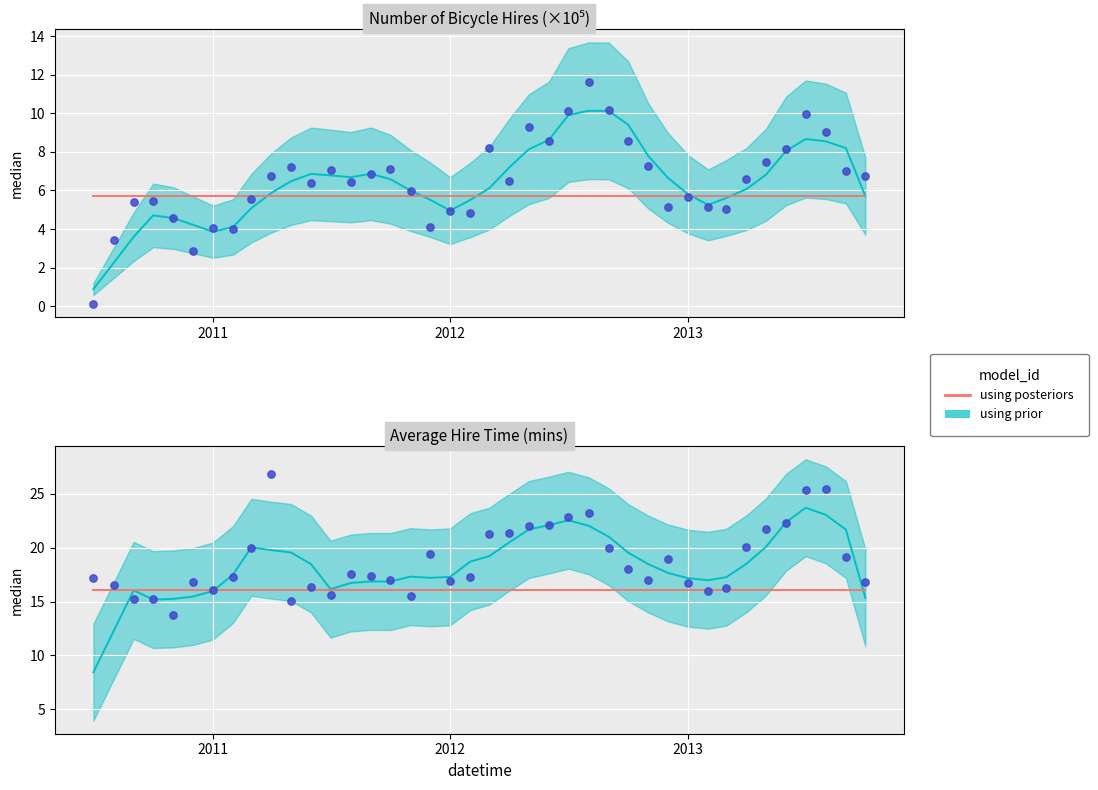

Which series reaches the maximum Y coordinate?

using prior